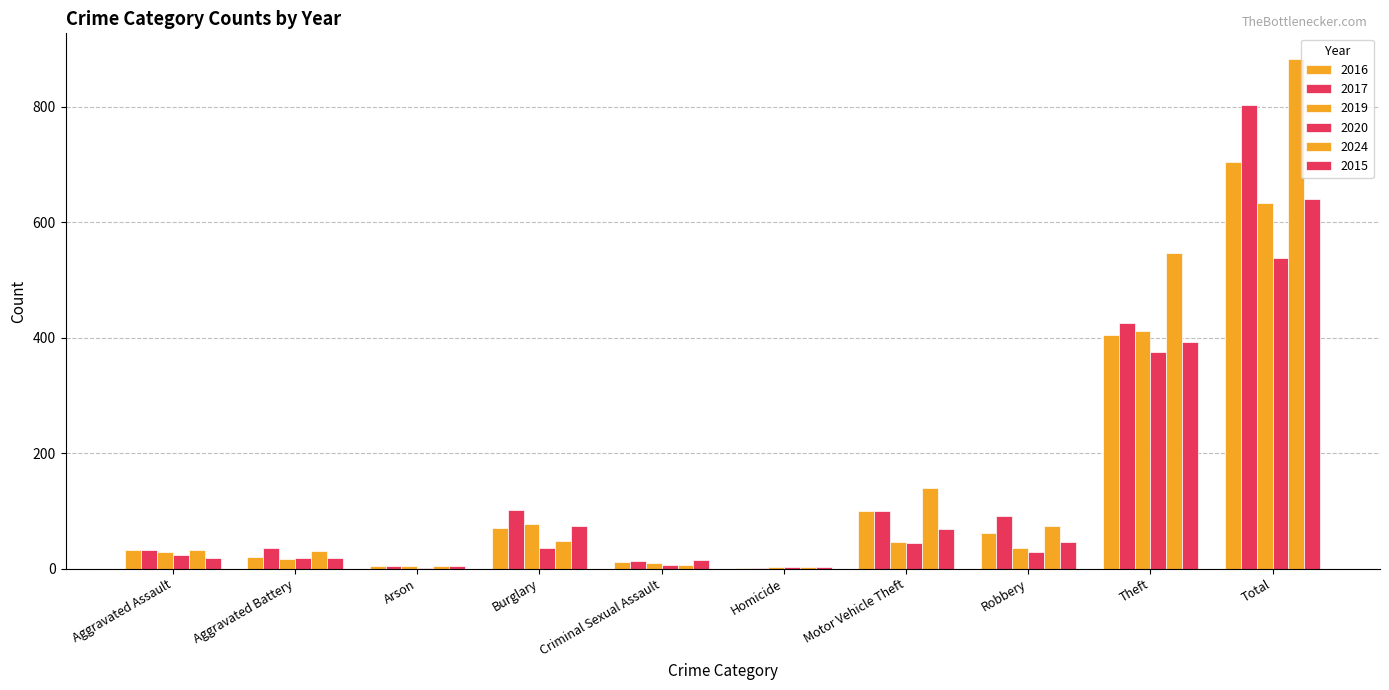

Which series changed the most between Aggravated Assault and Total?

2024